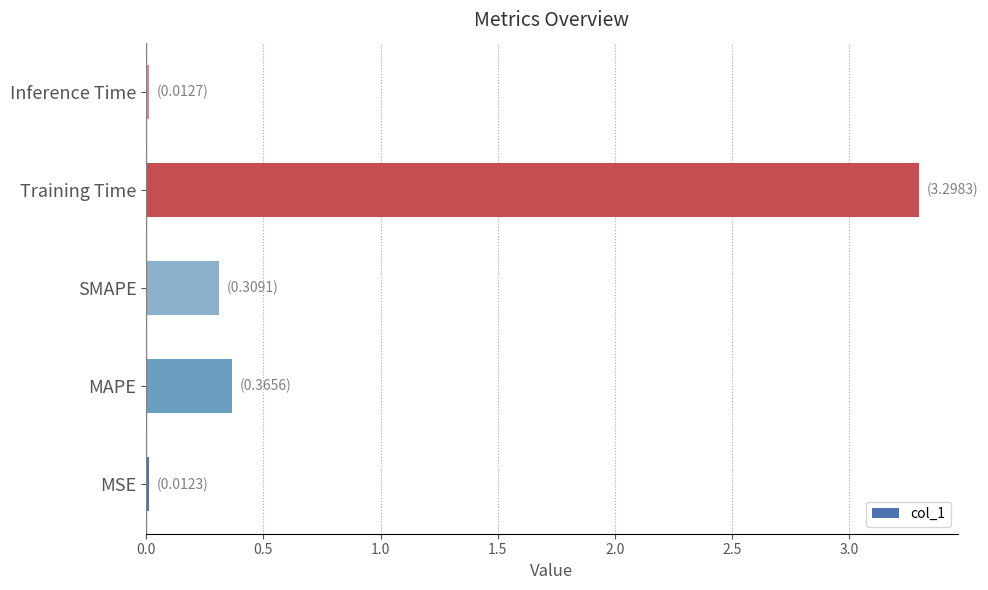

How many bars are there in total?

5